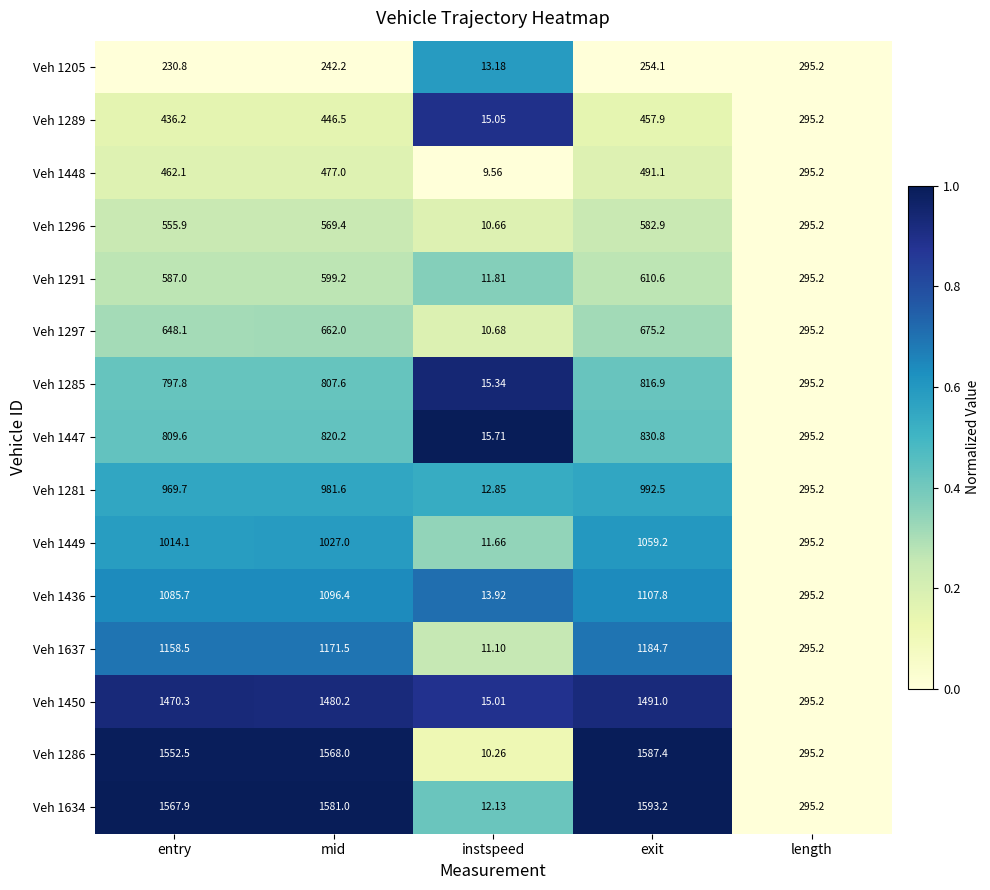

List the labels in order of Veh 1286 value, smallest first.

instspeed, length, entry, mid, exit